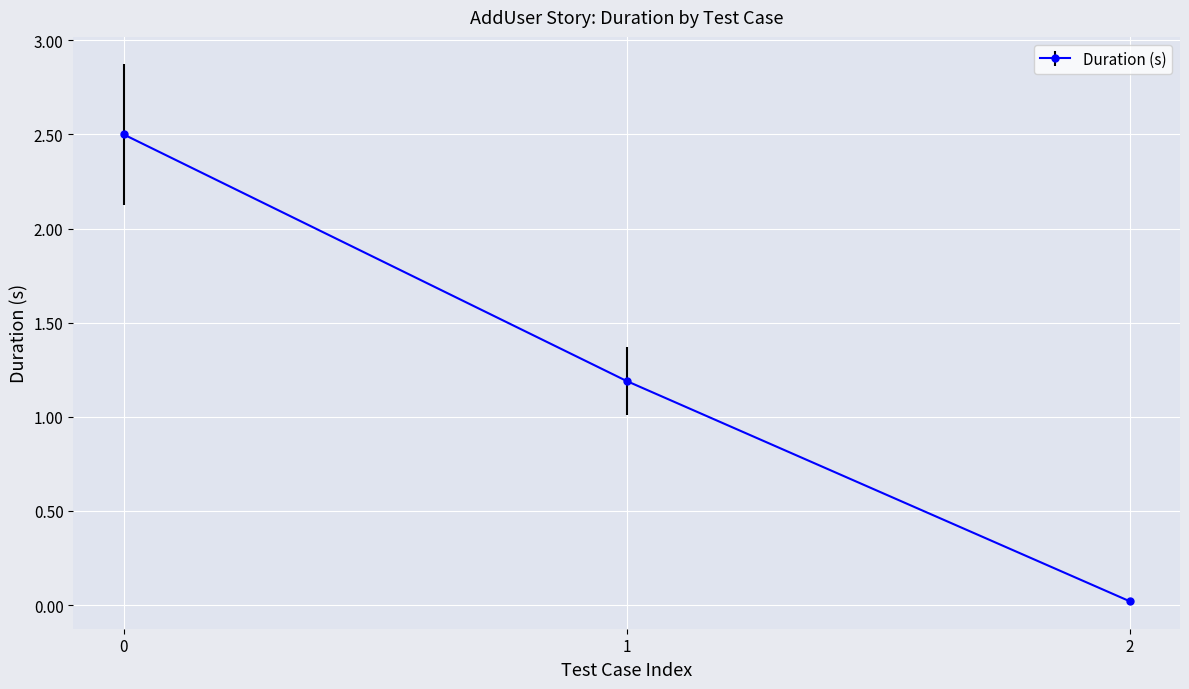

What is the sum of all values?

3.7